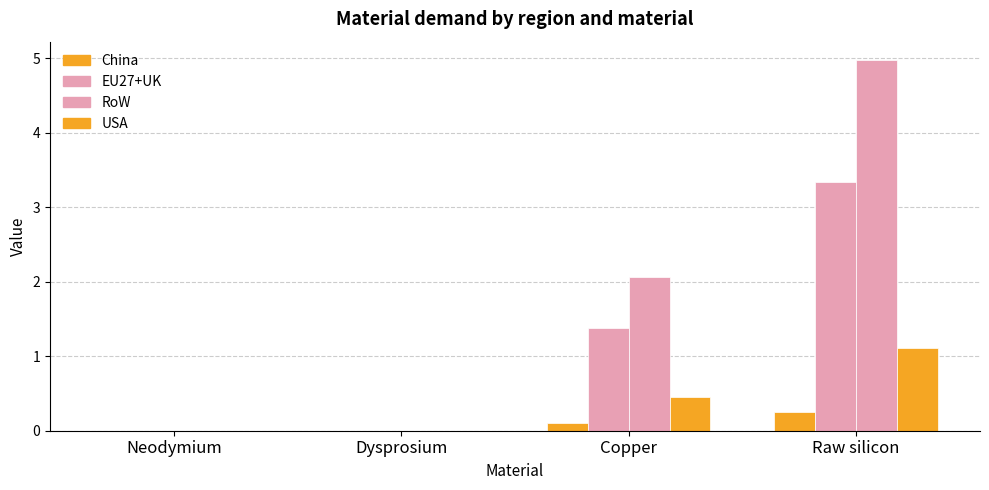

How many data points in RoW are above 2?

2